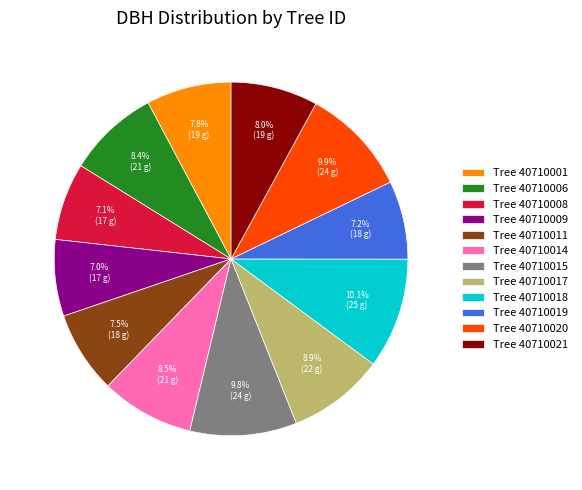

Count the number of slices in the pie.

12